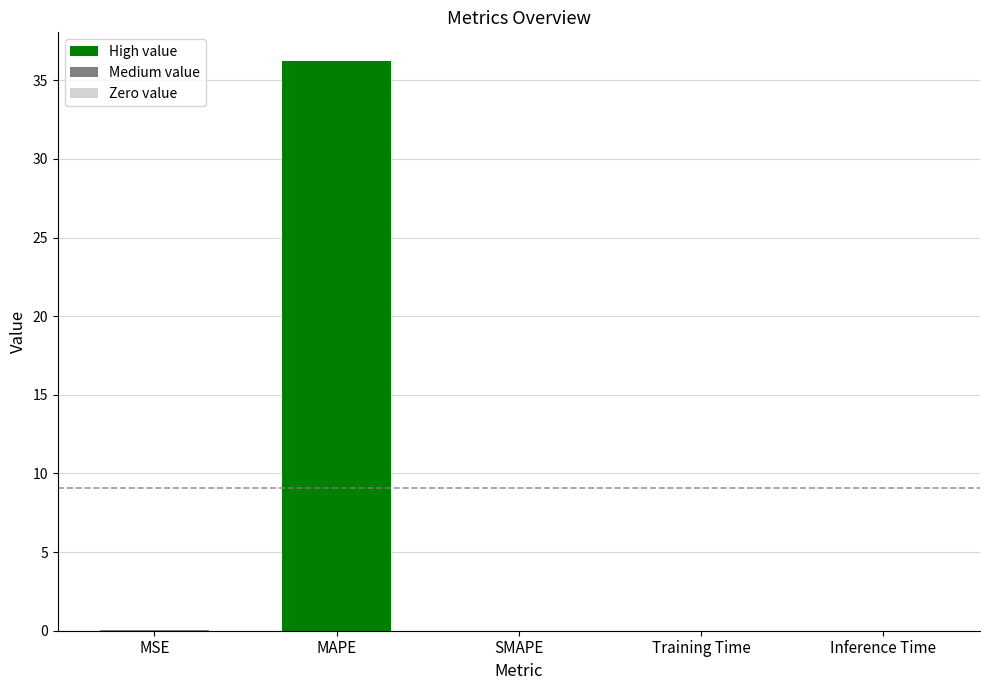

What is the greatest value displayed?

36.2